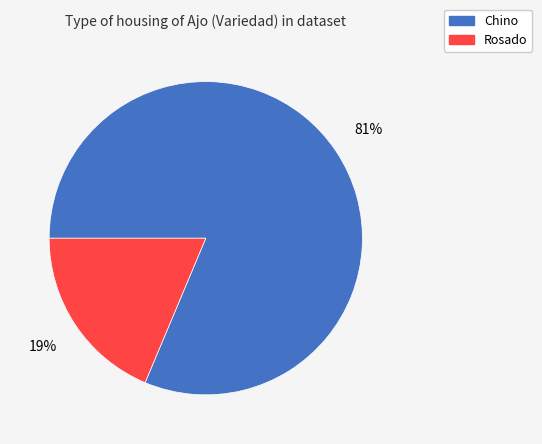

Is there a majority slice in this chart?

Yes